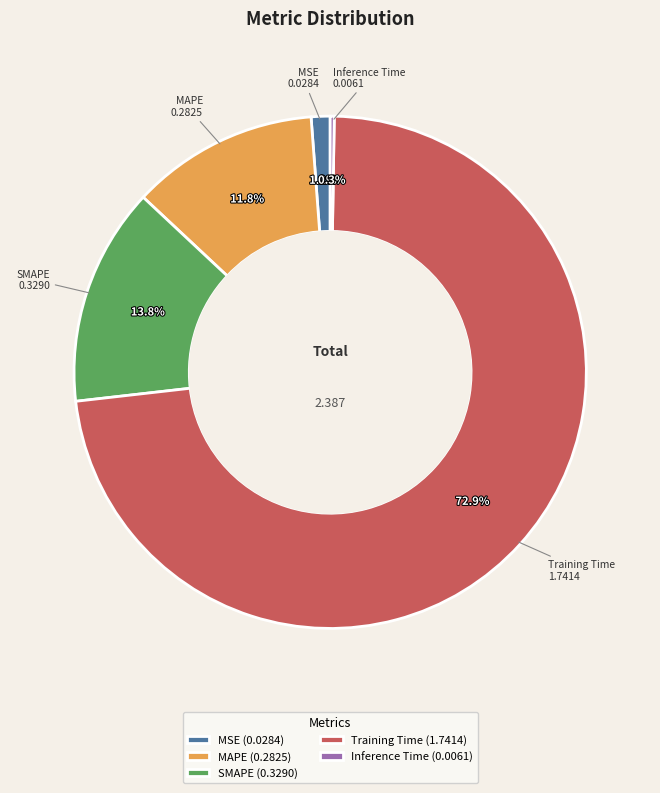

Which slice is the largest?

Training Time